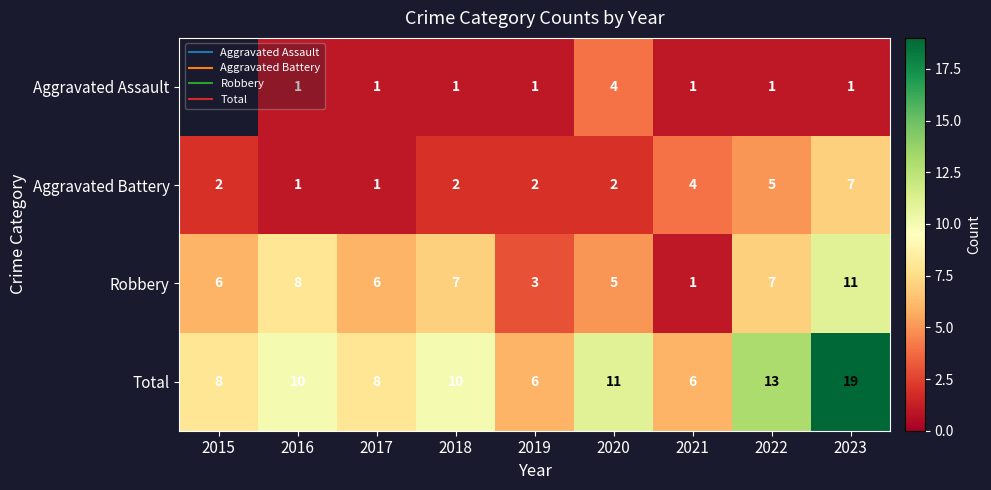

The value of Robbery at 2021 is 1.0. True or false?

True